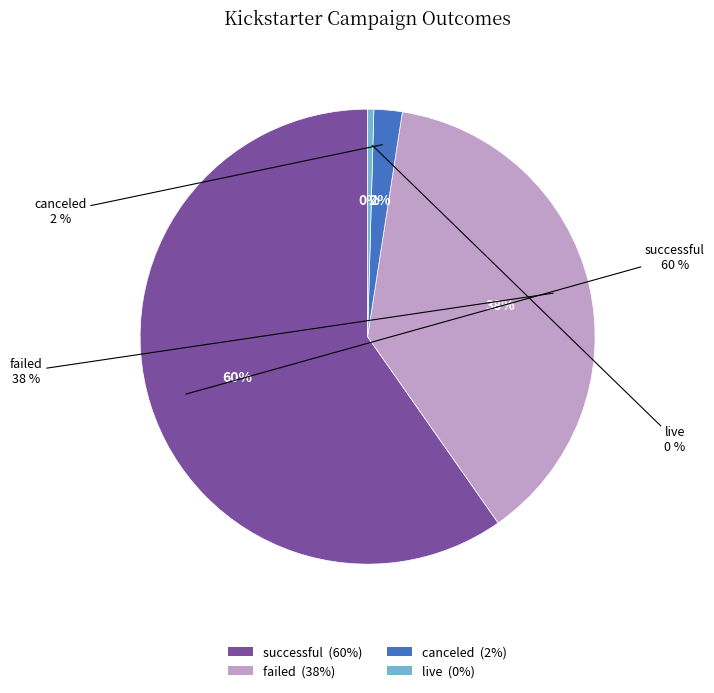

Is there a majority slice in this chart?

No